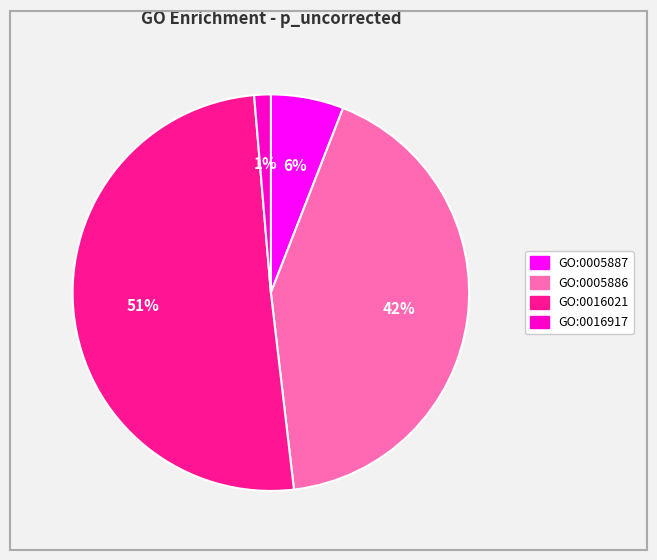

Is it true that GO:0016021 is 57% of the pie?

False